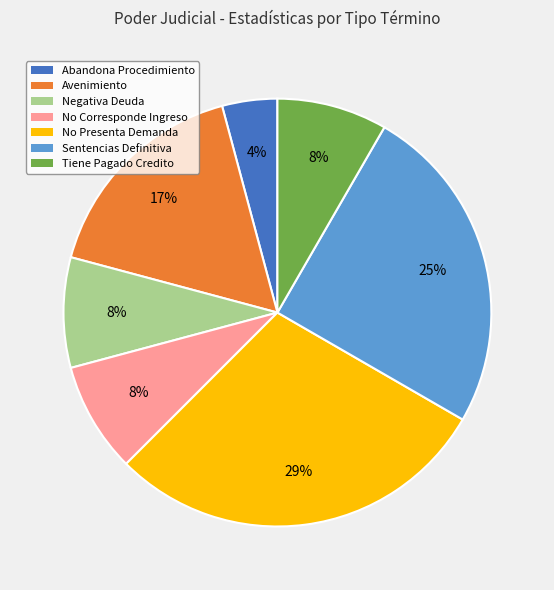

Which category has the biggest portion of the pie?

No Presenta Demanda